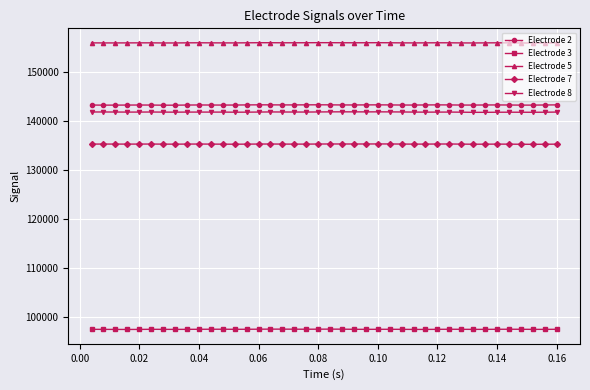

What are all the series names shown in the legend?

Electrode 2, Electrode 3, Electrode 5, Electrode 7, Electrode 8